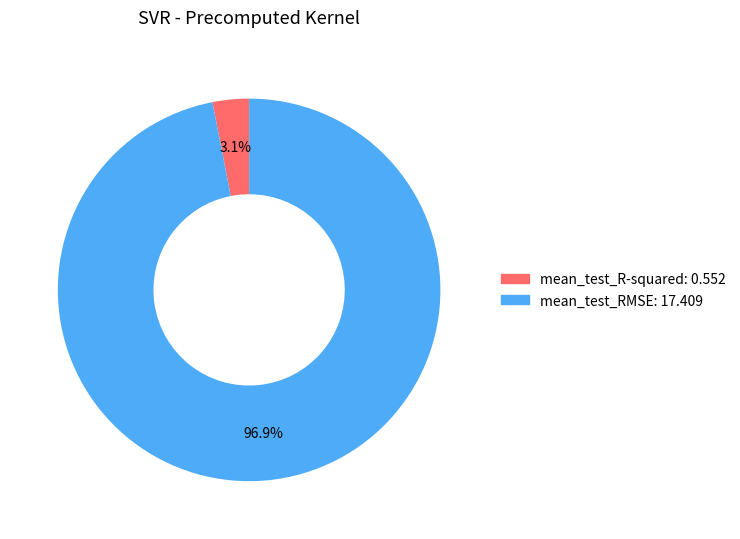

The mean_test_R-squared slice represents 3% of the pie. True or false?

True